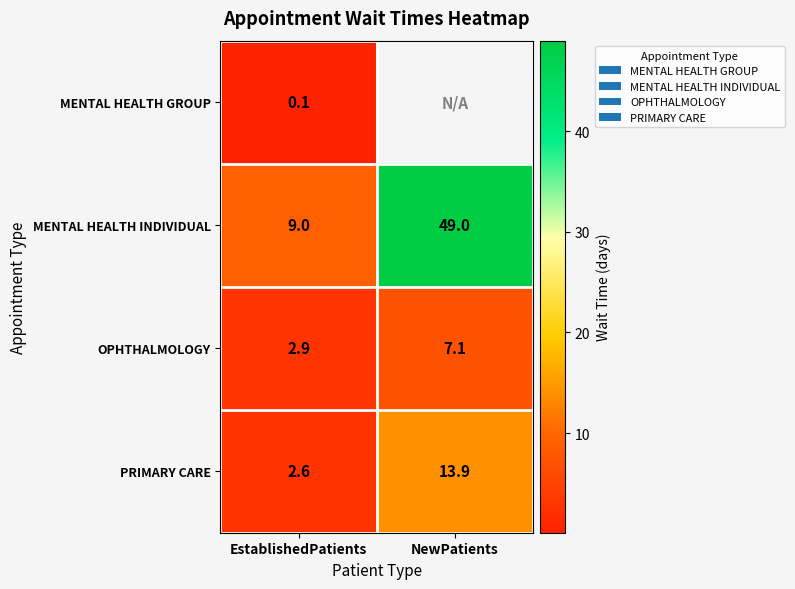

The value of OPHTHALMOLOGY at NewPatients is 9.7. True or false?

False